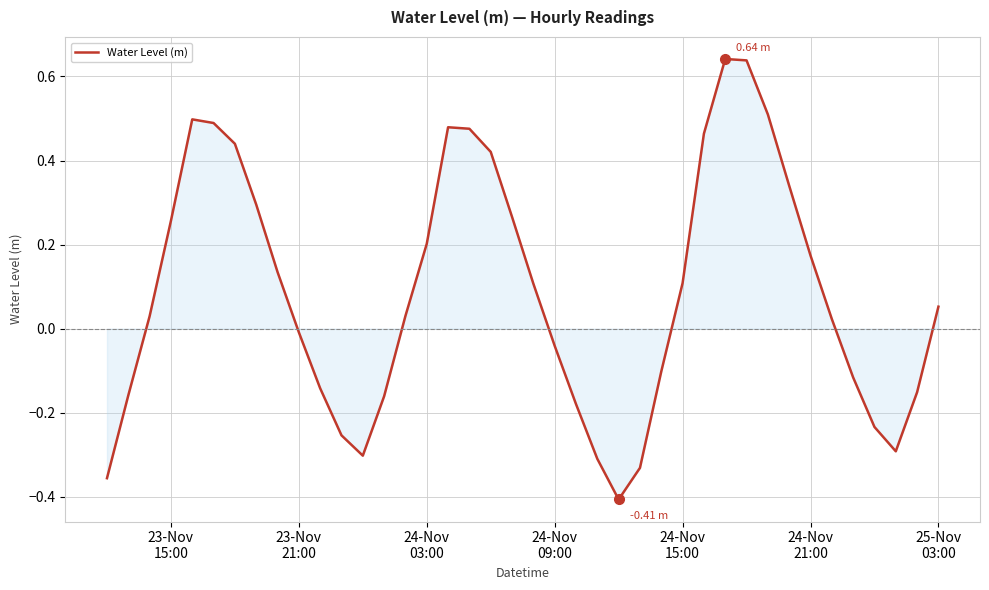

Is this an area chart (filled region under the line)?

Yes